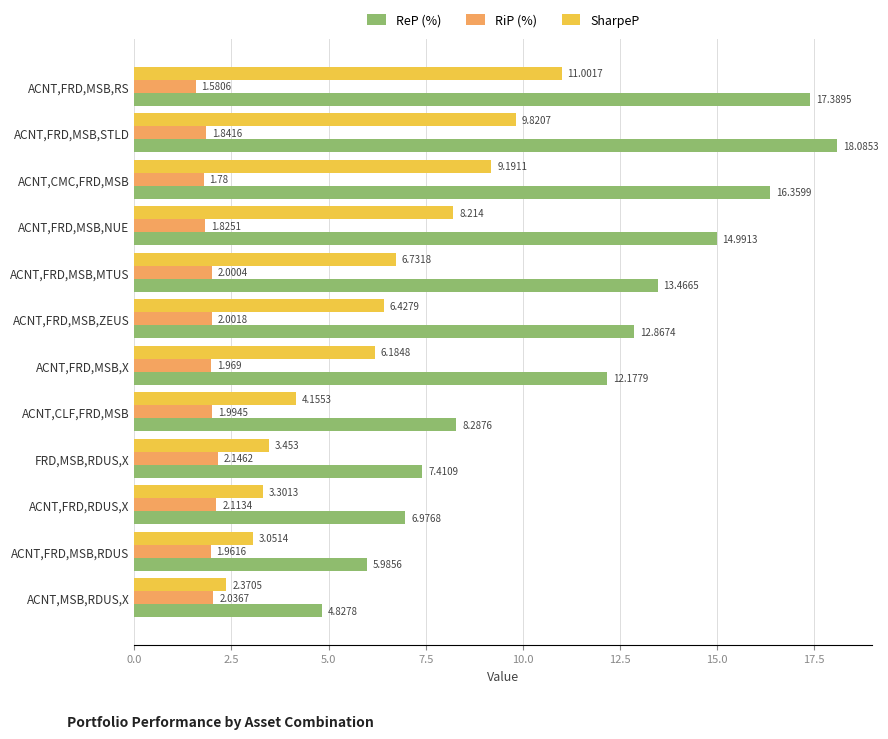

What are all the series names shown in the legend?

ReP (%), RiP (%), SharpeP